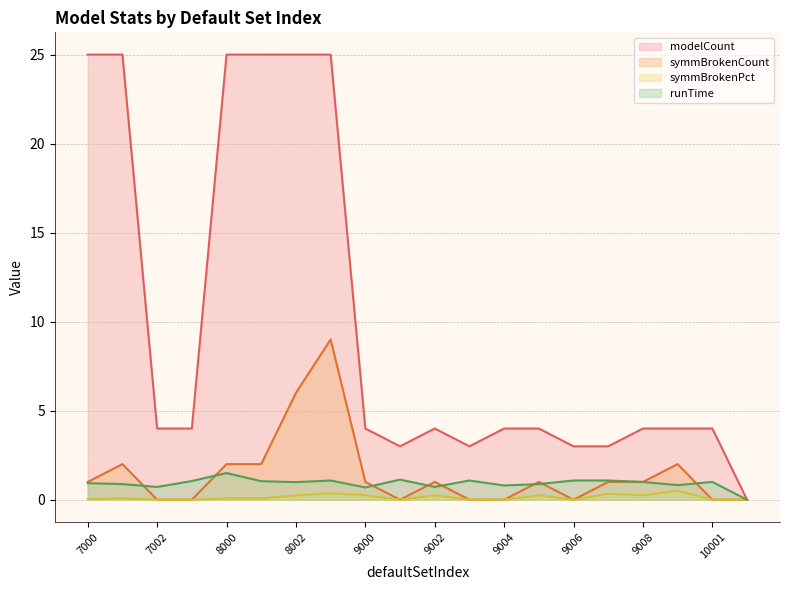

Which has a higher value, 9005 or 9000?

9005